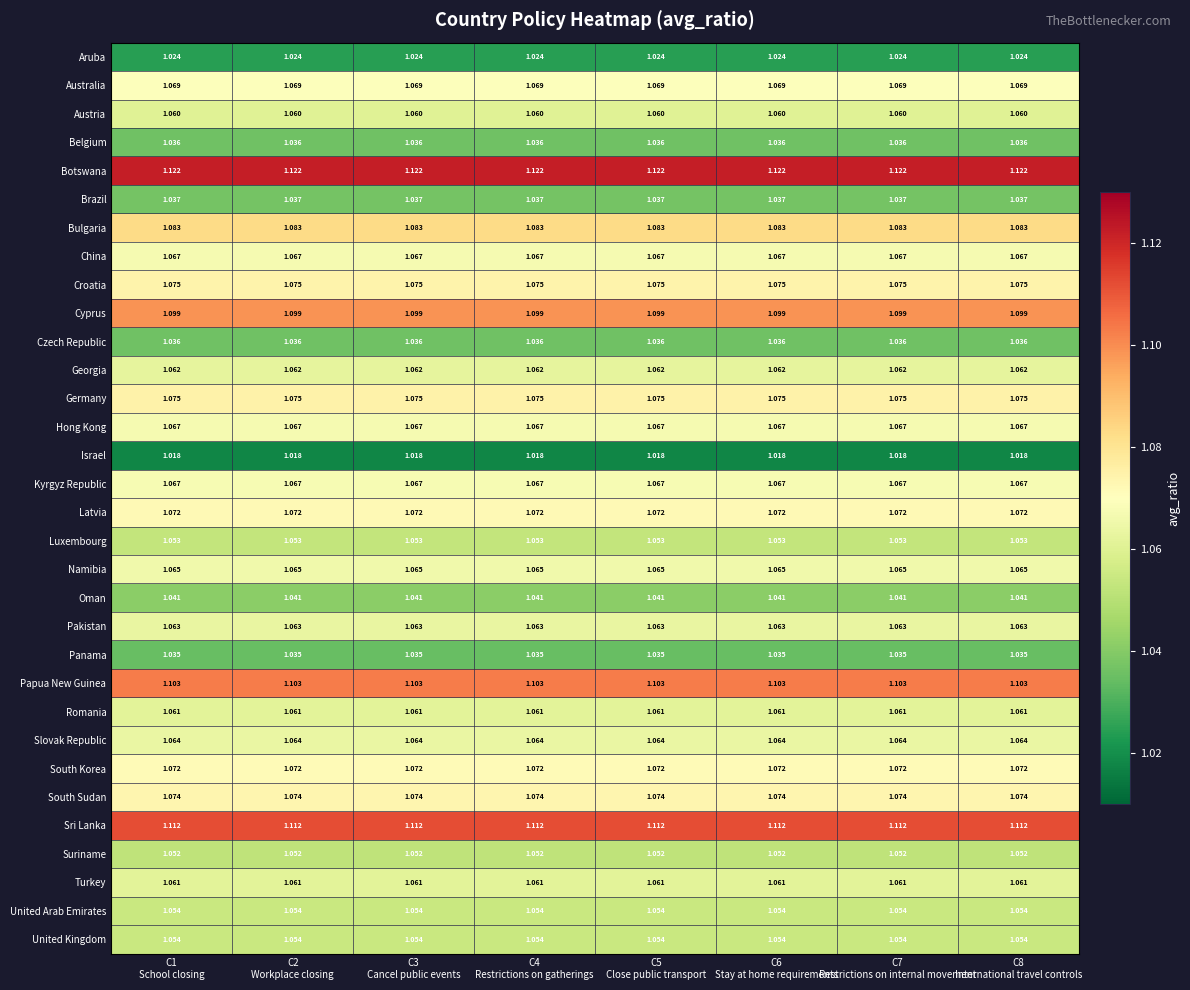

Which series has the largest total across all categories?

Botswana